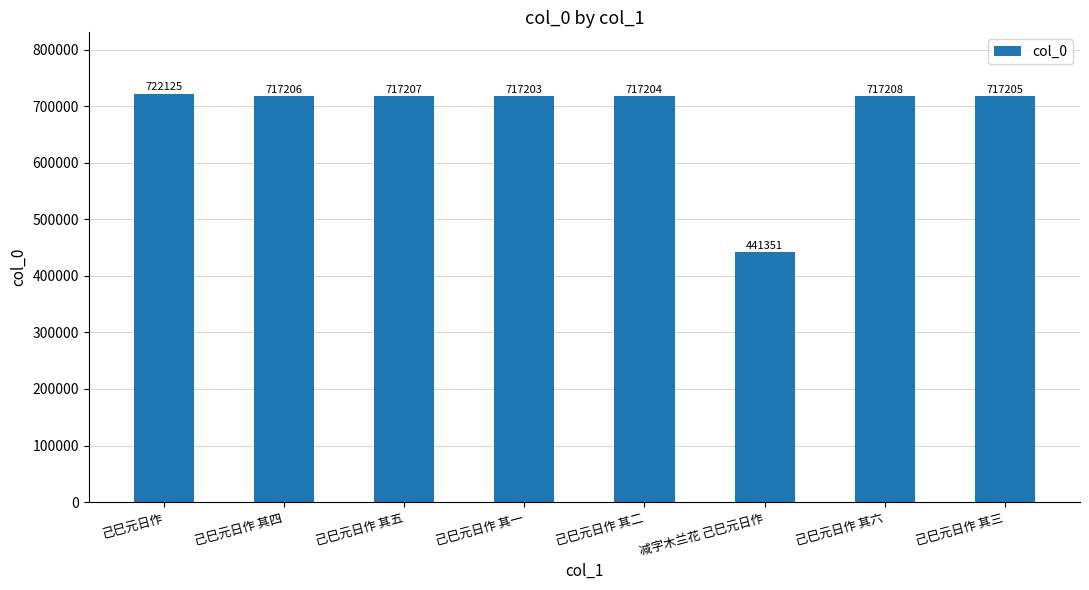

Reading left to right, what are all the values shown in this chart?

722125	717206	717207	717203	717204	441351	717208	717205